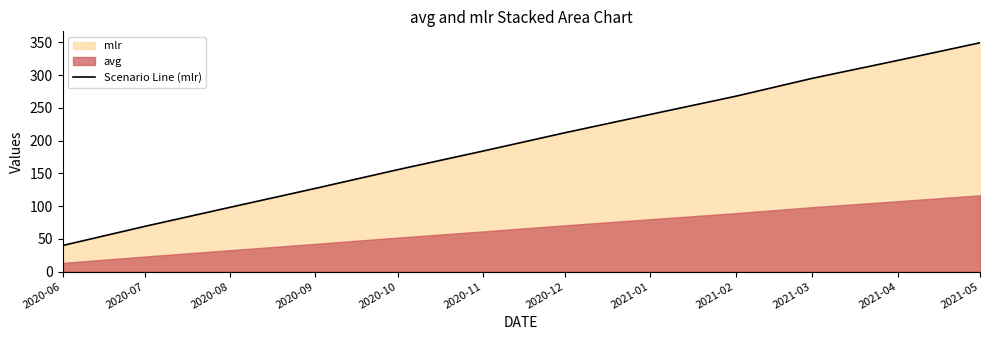

Approximately how many times larger is the value at 2020-09 compared to 2020-08?

1.3